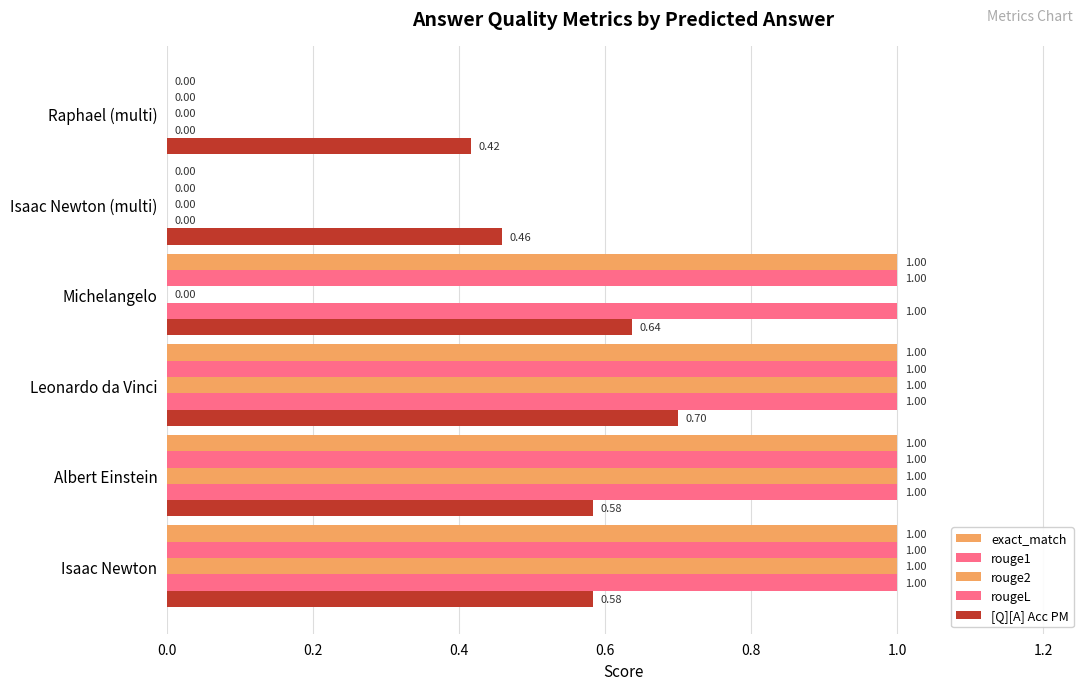

What position from the left is Raphael (multi)?

6